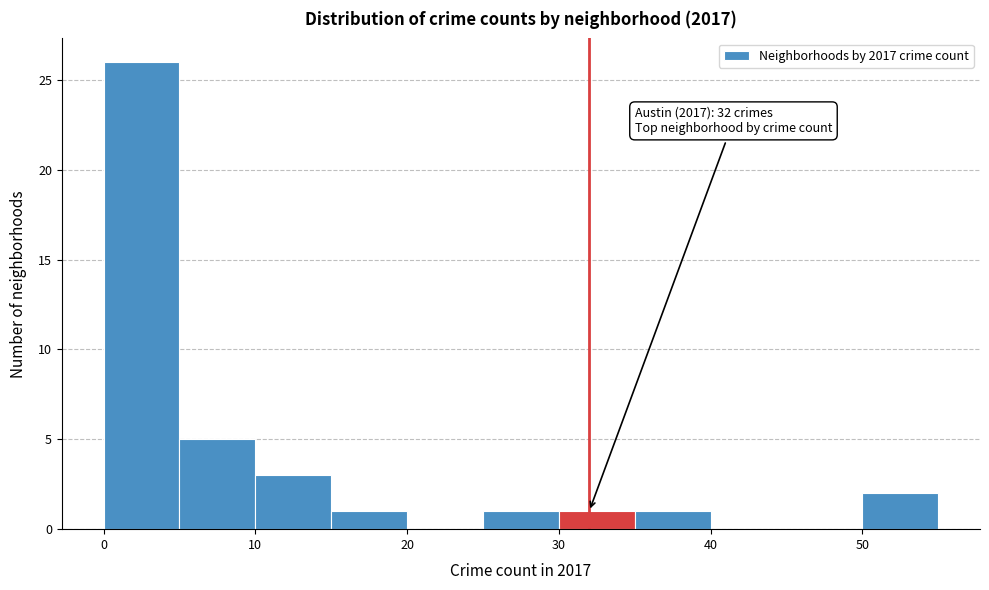

Which range on the x-axis has the tallest bar?

0 to 5